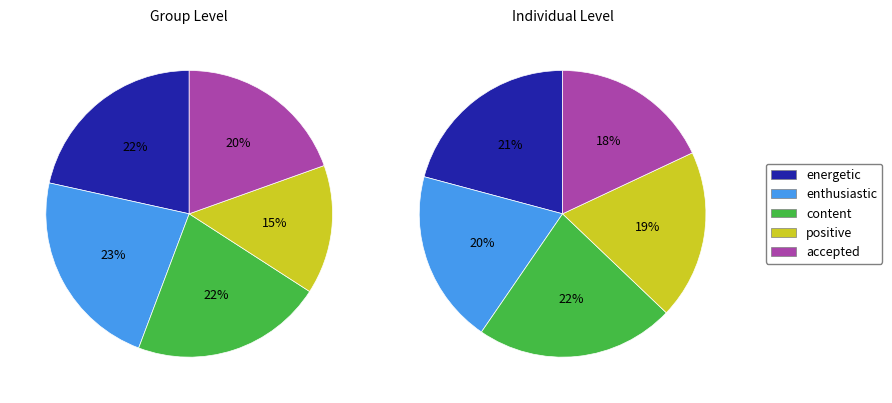

Is there any slice that represents more than half of the pie?

No